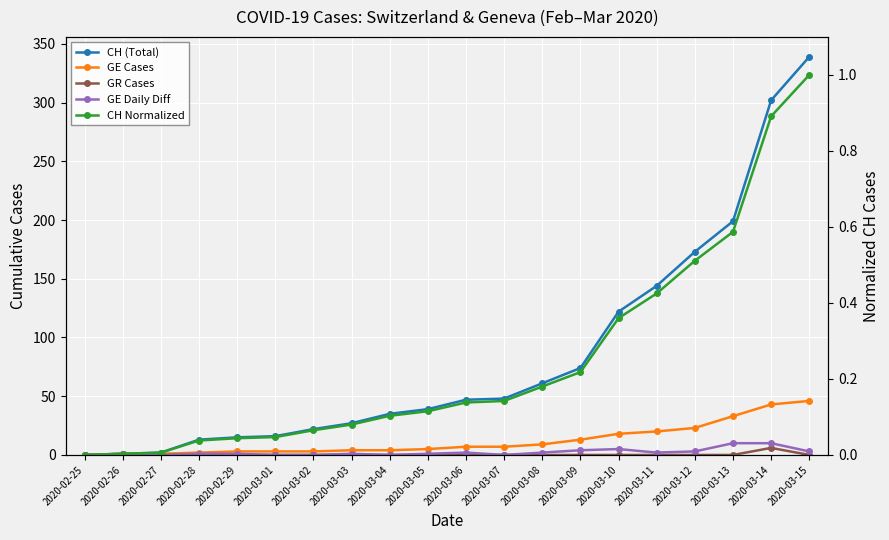

How many values in CH Normalized are above zero?

19